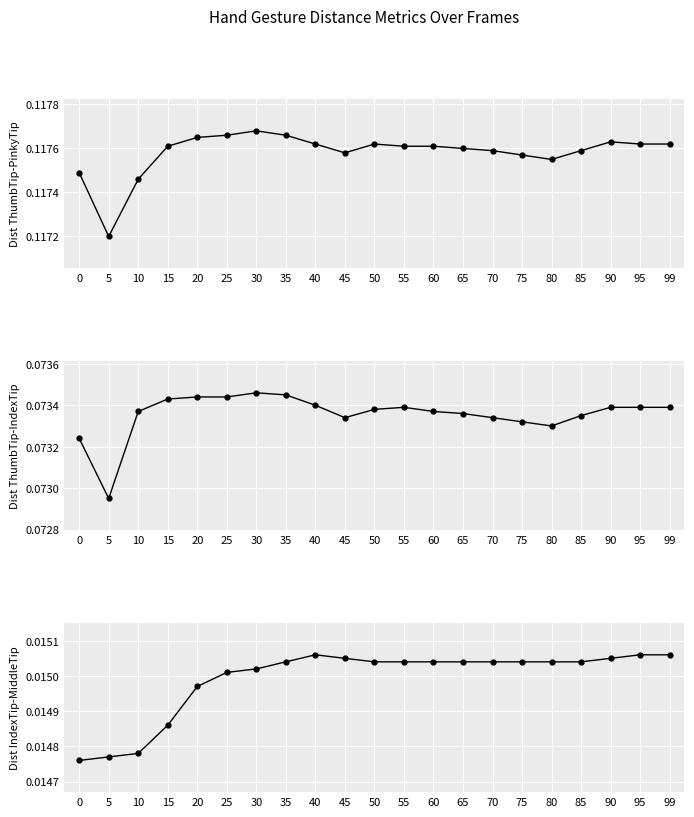

How many interior local peaks does the Dist.IndexTip.MiddleTip series have?

1